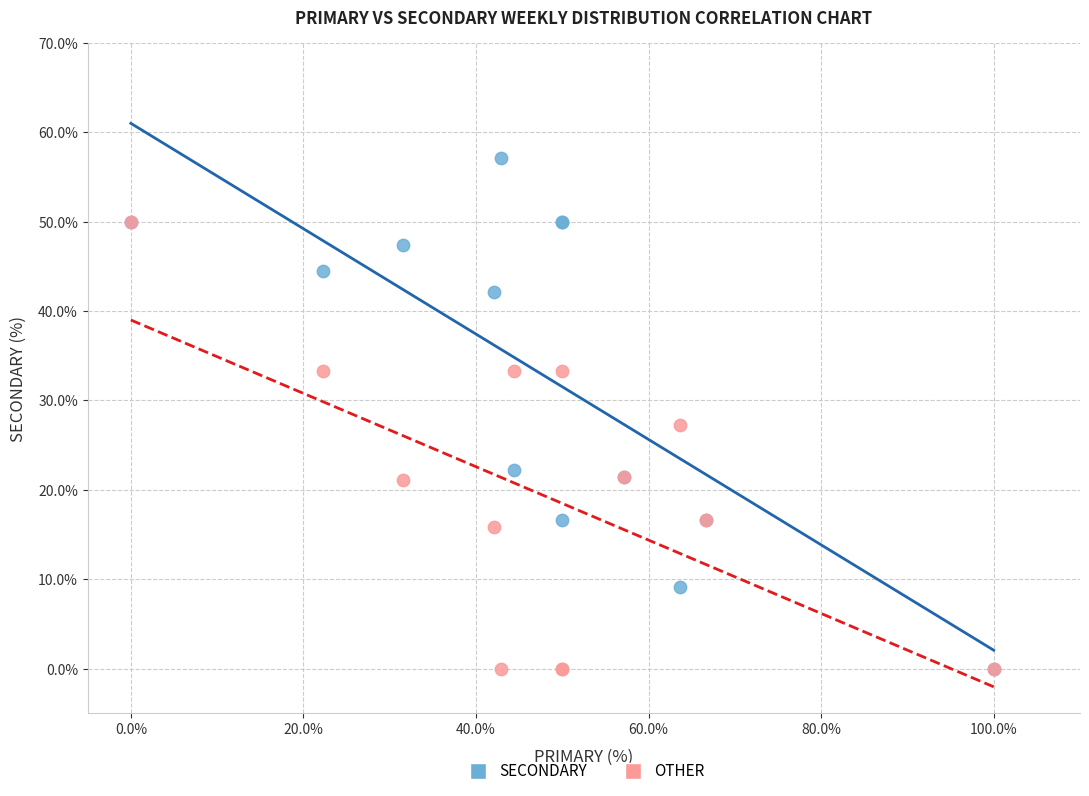

What are all the series names shown in the legend?

SECONDARY, OTHER